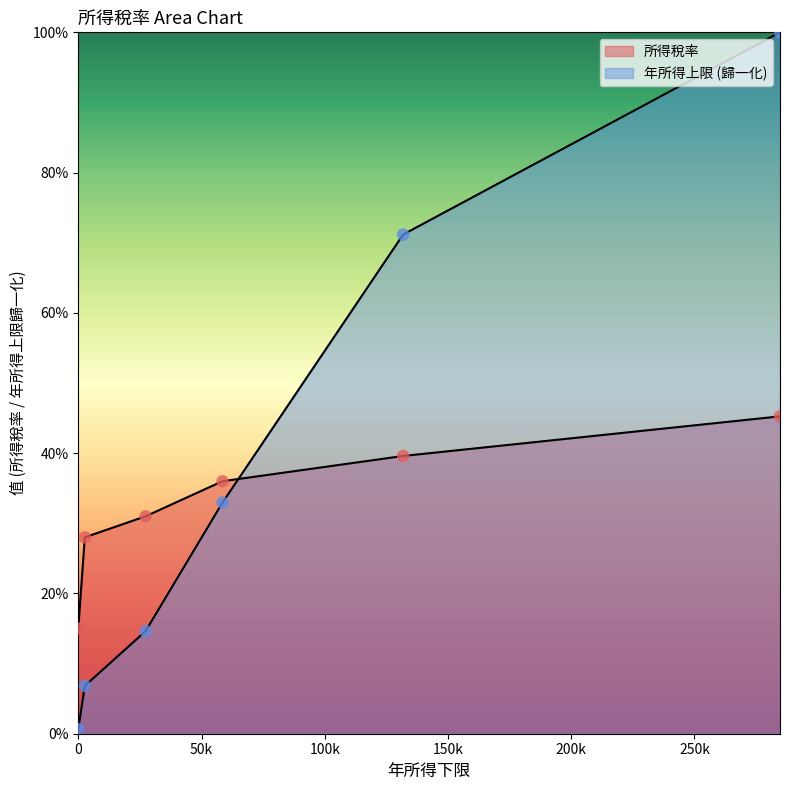

At how many categories does at least one series exceed 0?

6